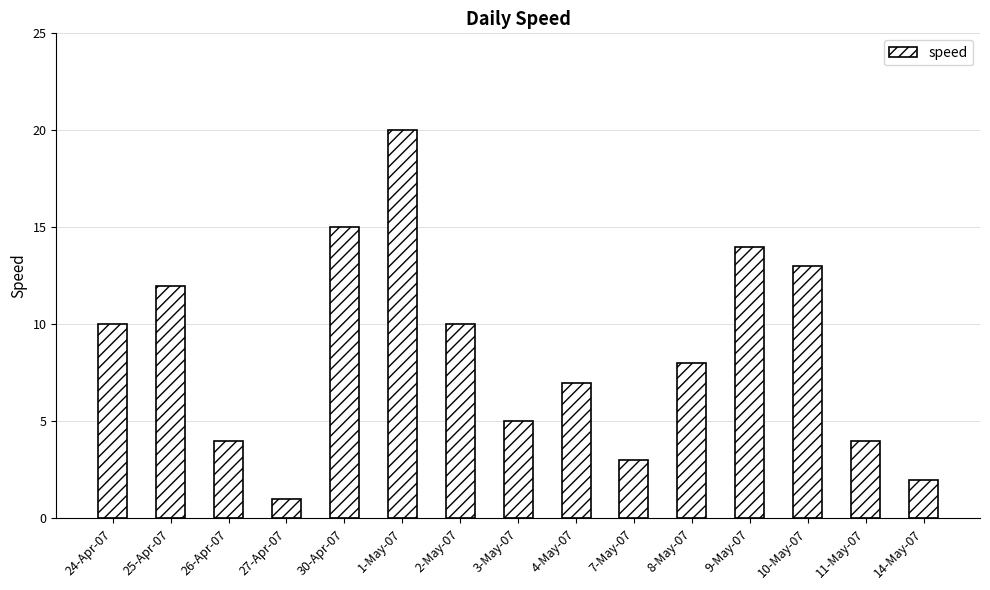

What is the label of the 4th bar from the right?

9-May-07